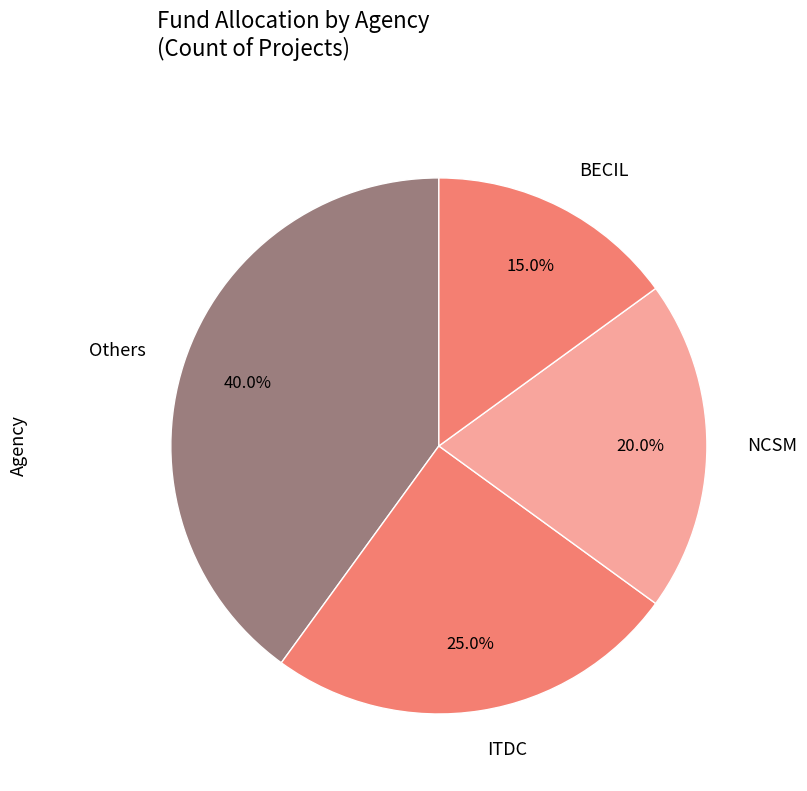

Which slice is the largest?

Others